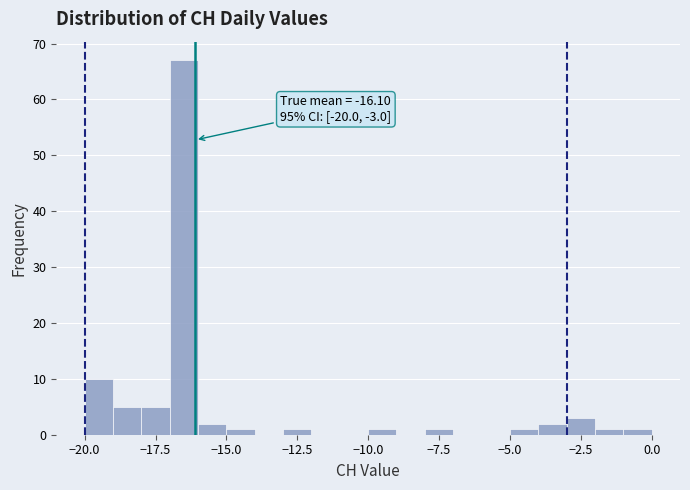

Read against the x-axis, roughly where is the centre of the tallest bar?

-16.5